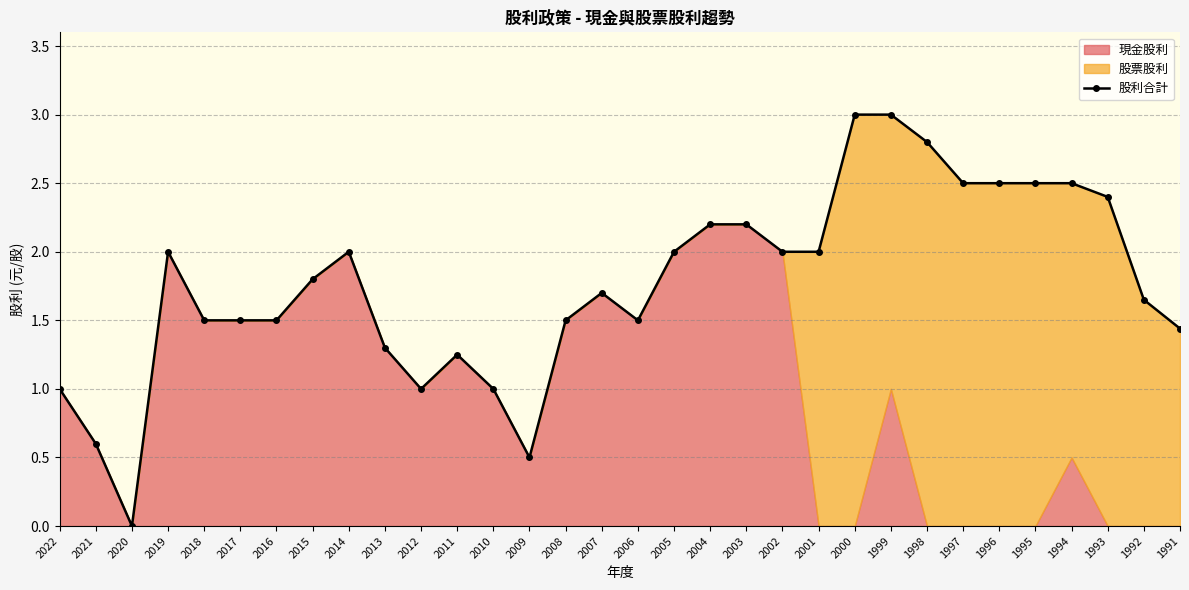

What is the approximate value at 1997?

2.5